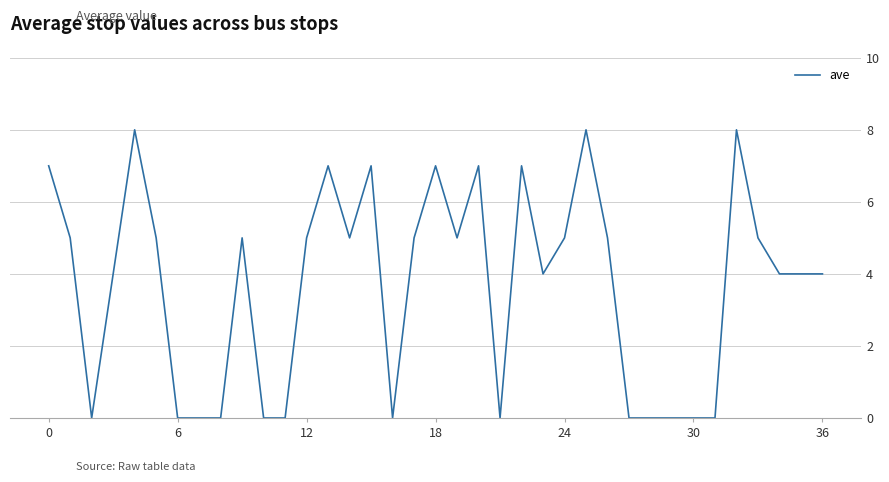

What is the difference between the maximum and minimum values?

8